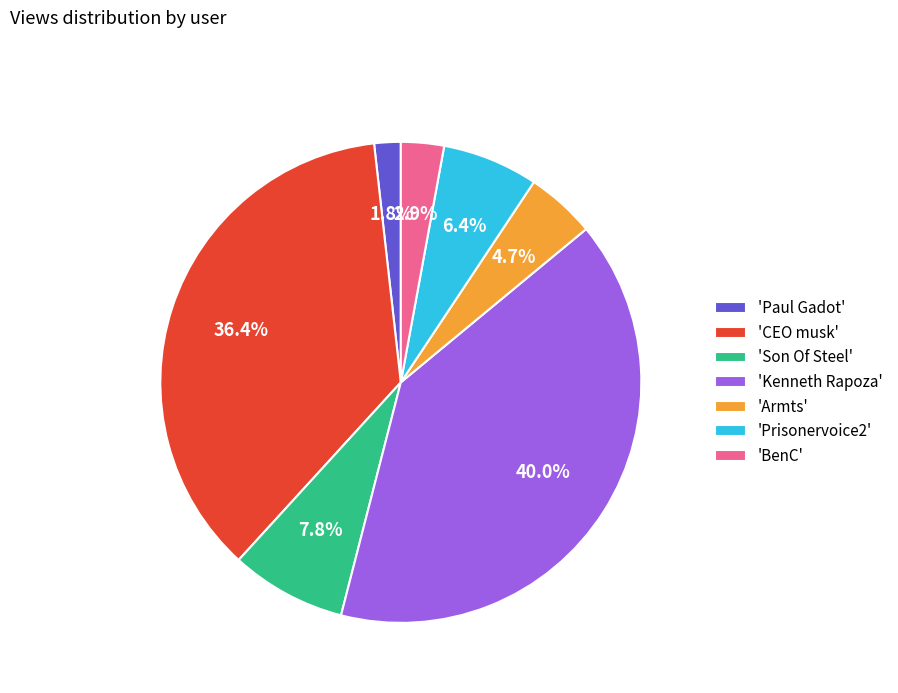

What percentage do 'Son Of Steel' and 'Kenneth Rapoza' together represent?

47.8%